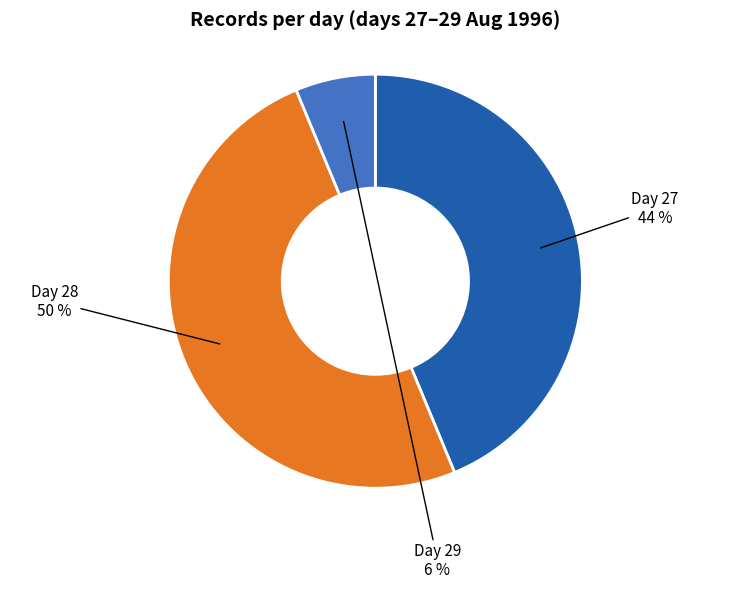

To the nearest percent, what percentage of the pie is Day 29?

6%